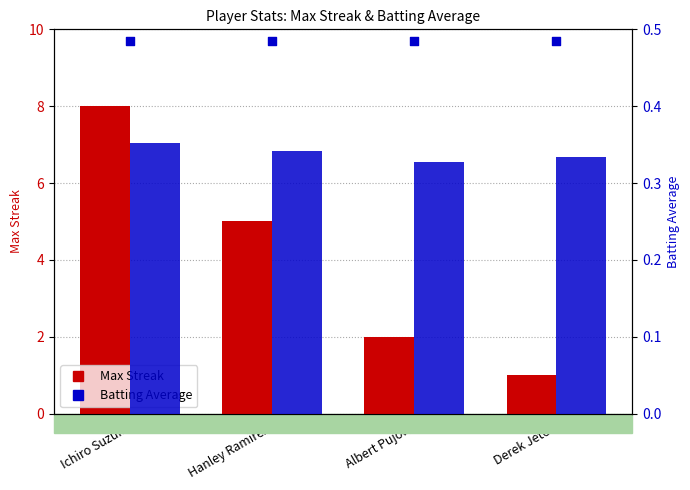

Which series contains the lowest Y value?

Batting Average